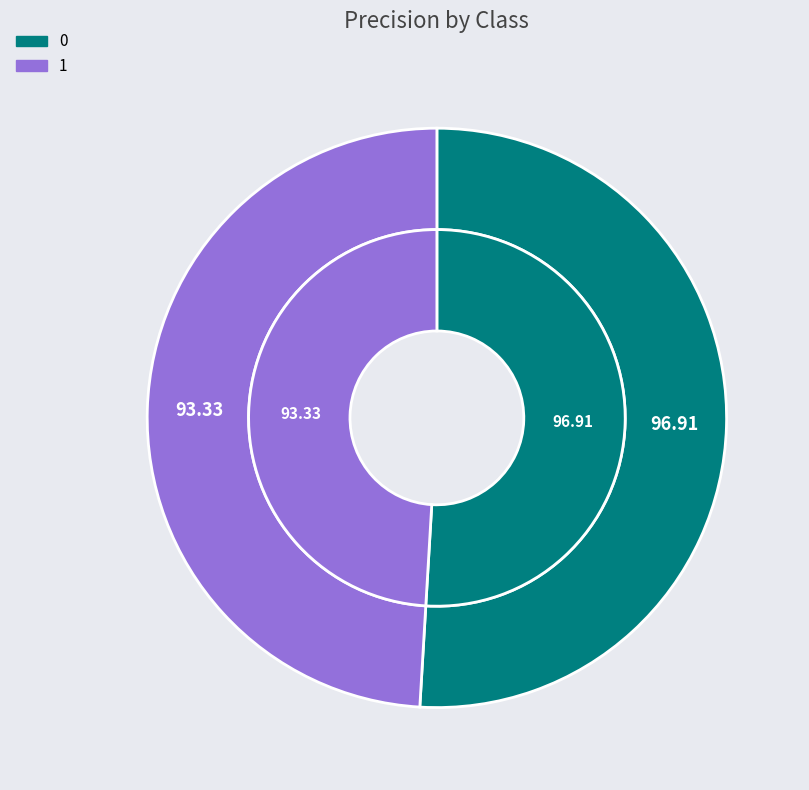

Combined, do 0 and 1 account for over 50%?

Yes